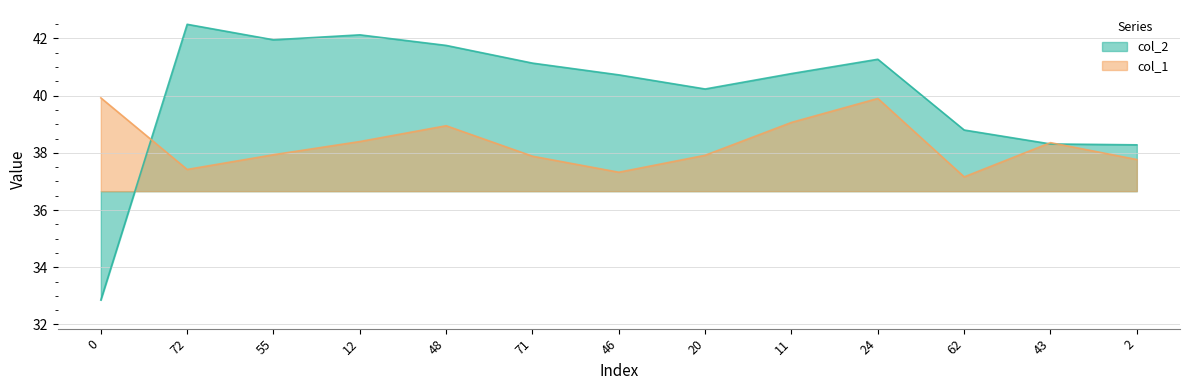

True or false: col_2 has more than 0 interior local peaks.

True